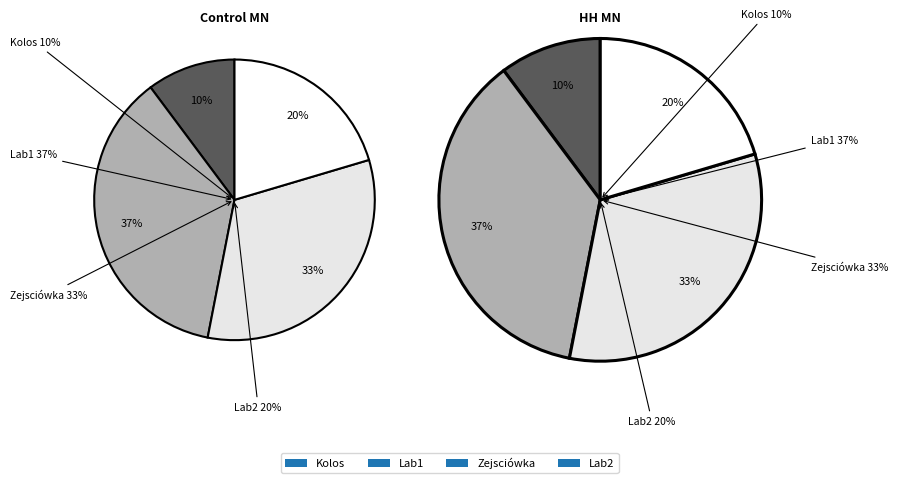

Does Zejsciówka represent more than half of the total?

No